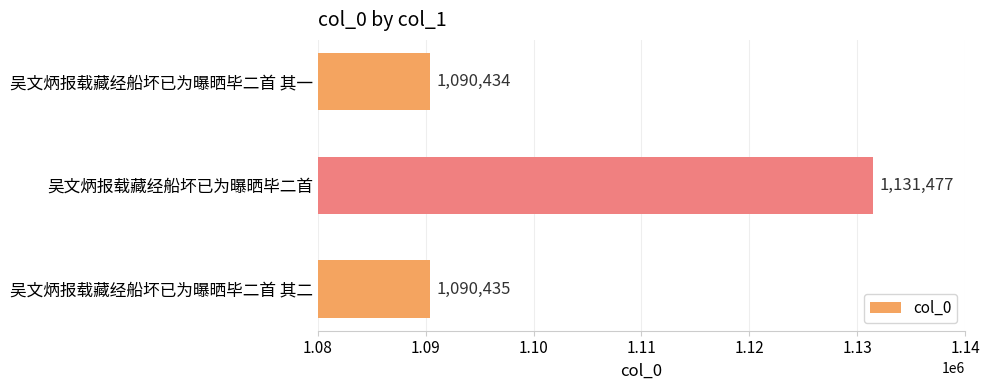

Does the chart contain stacked bars?

No